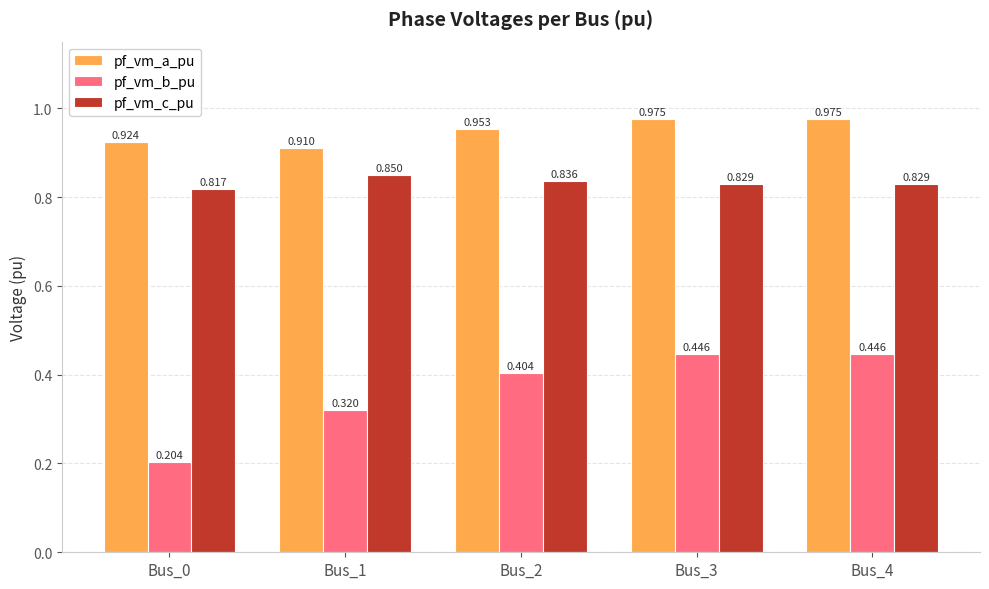

What is the sum of the pf_vm_a_pu values at Bus_4 and Bus_0?

1.9